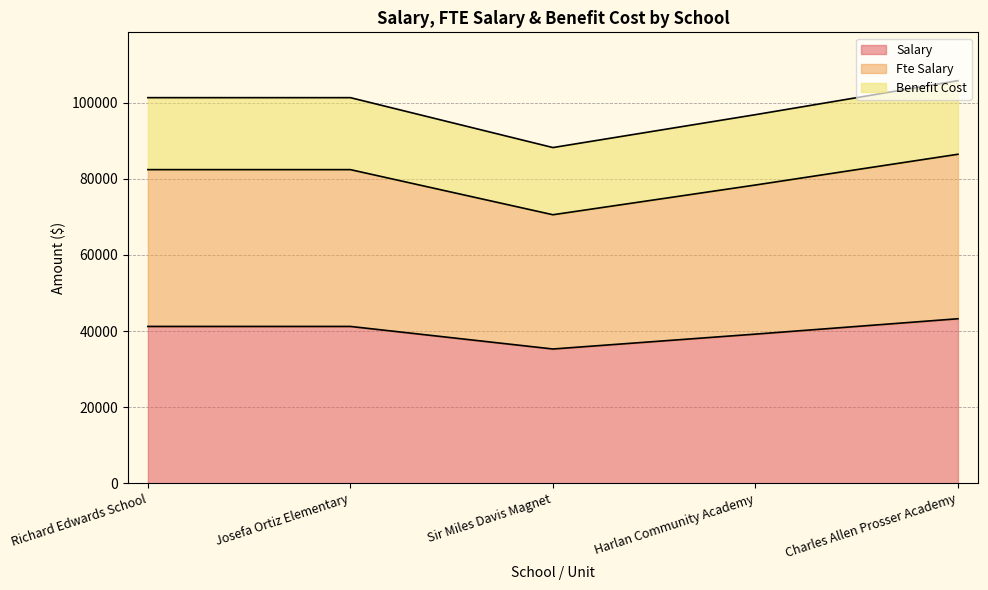

How many interior local valleys does the benefit_cost series have?

1